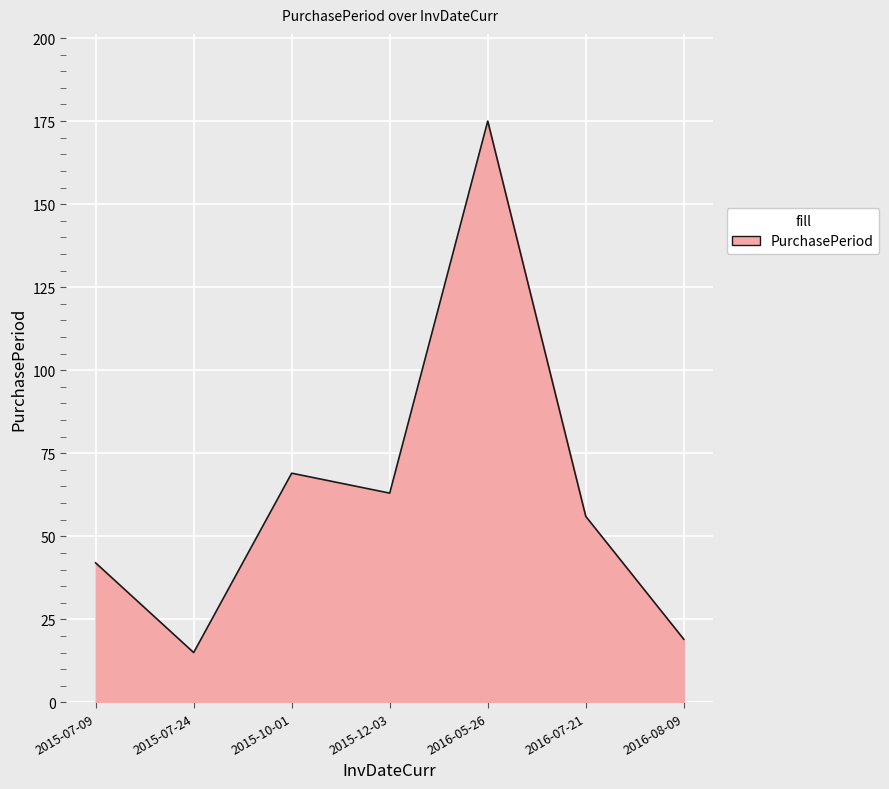

At which category does the chart reach its minimum across all series?

2015-07-24